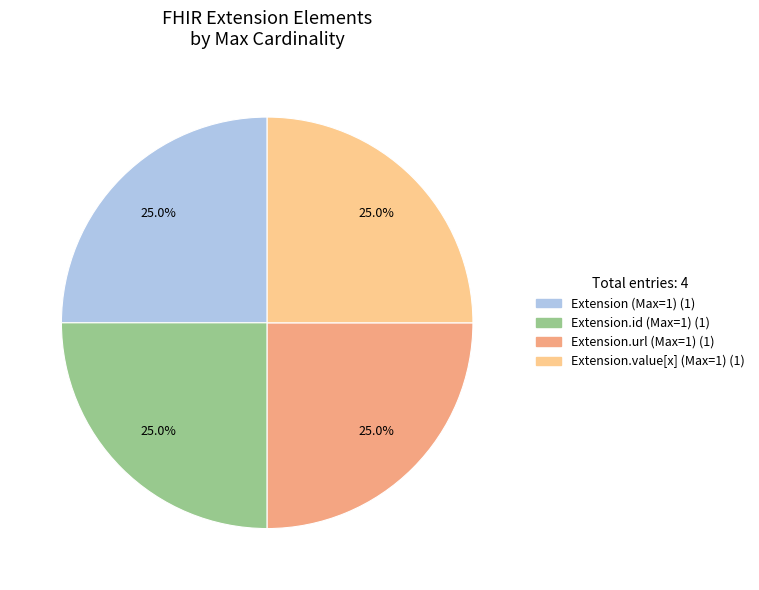

Is there any slice that represents more than half of the pie?

No